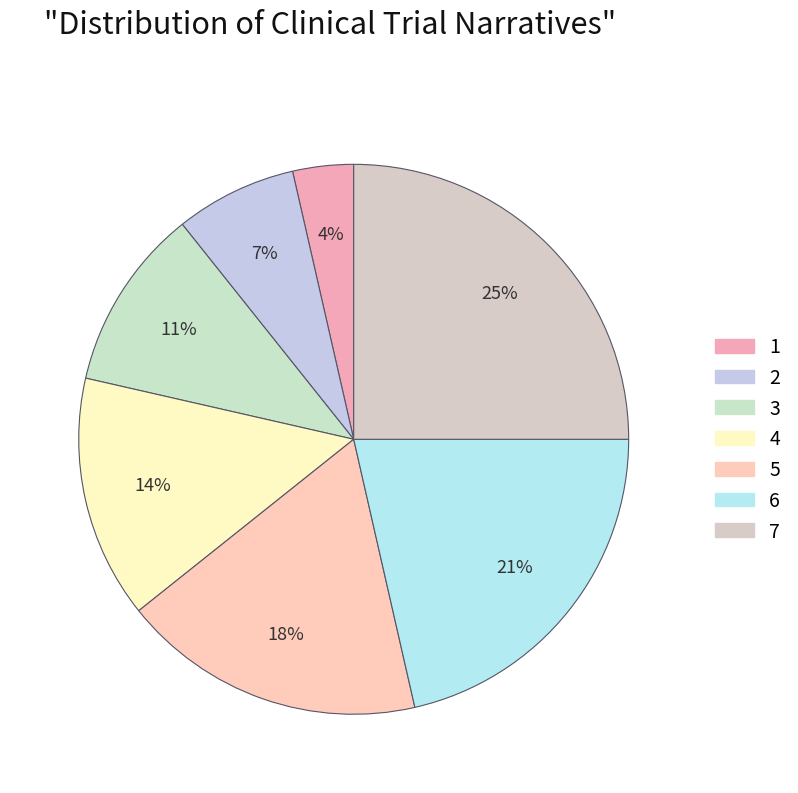

Does 1 represent more than half of the total?

No